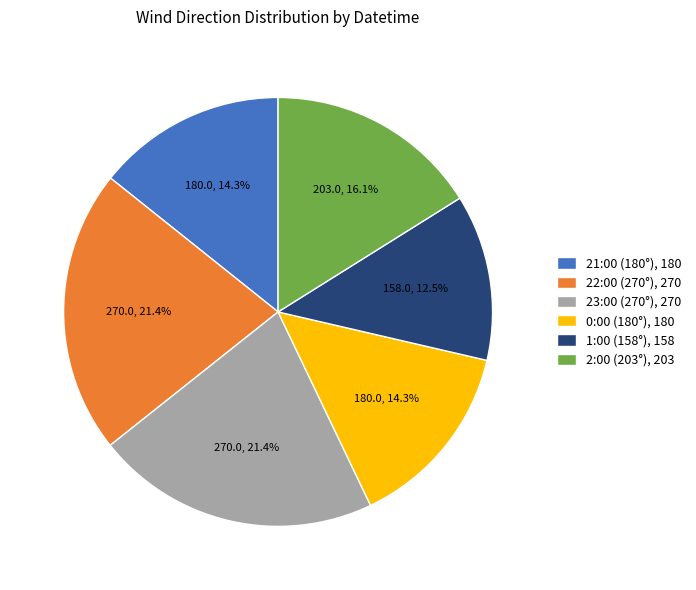

What portion of the pie excludes 2:00 (203°), 203?

83.9%